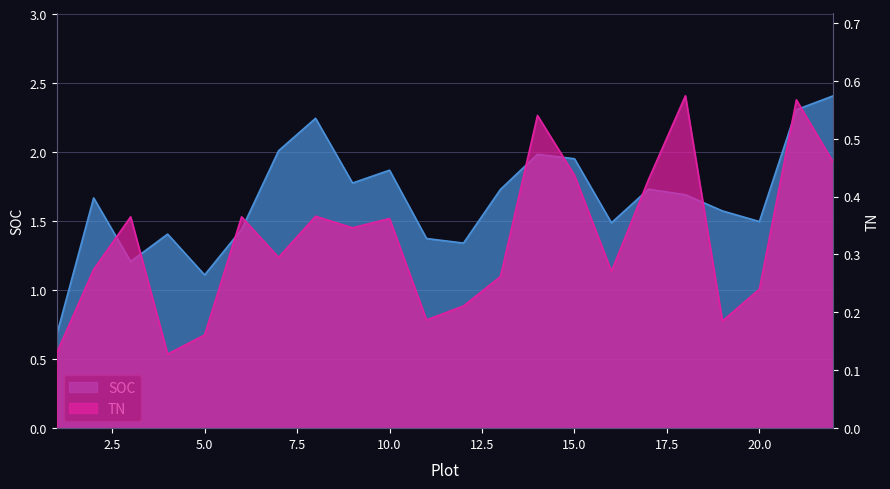

The SOC series shows 1.1 at 5. True or false?

True